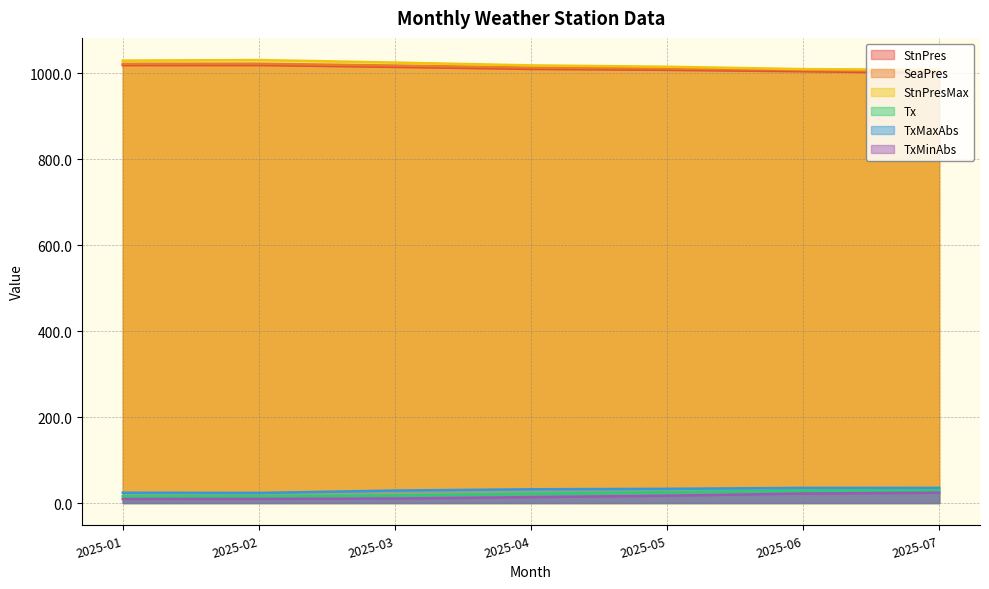

Does the chart have visible grid lines?

Yes